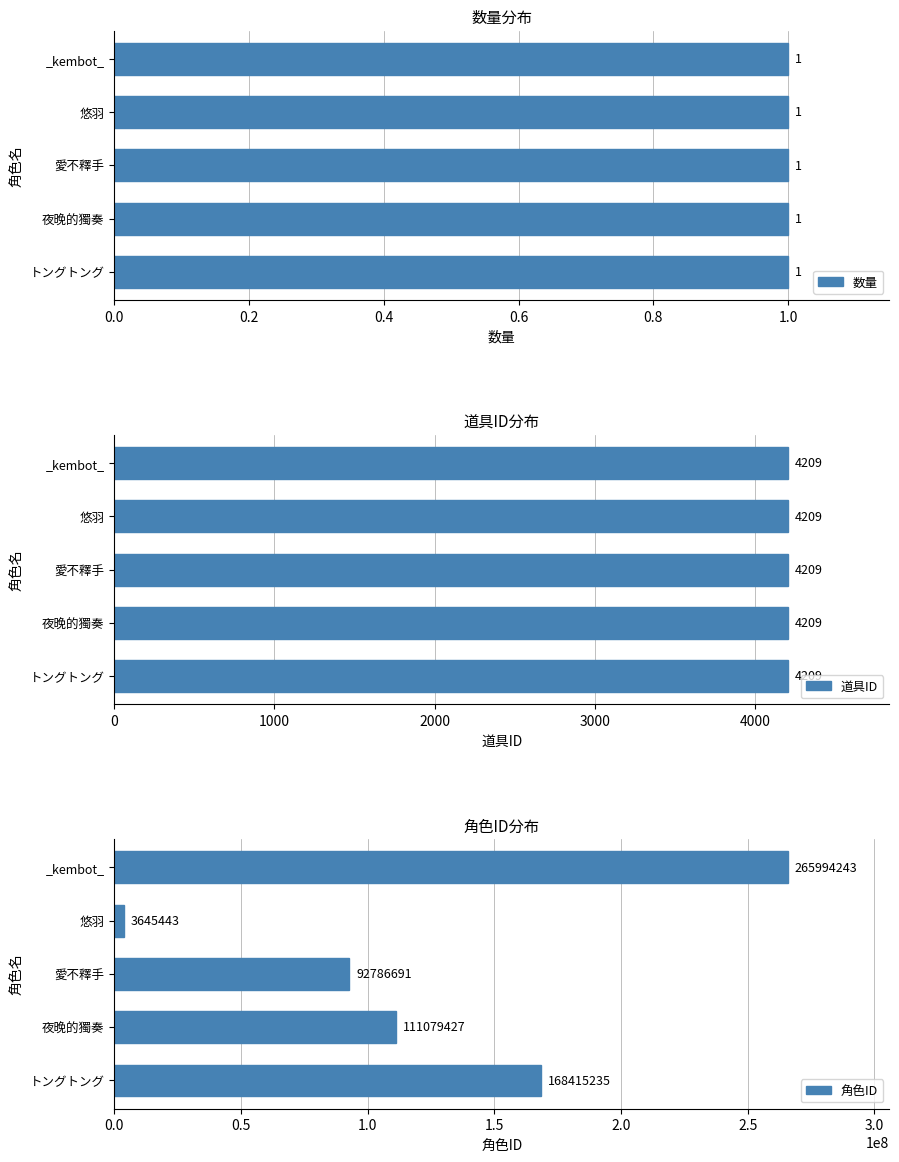

Does the chart contain any negative values?

No